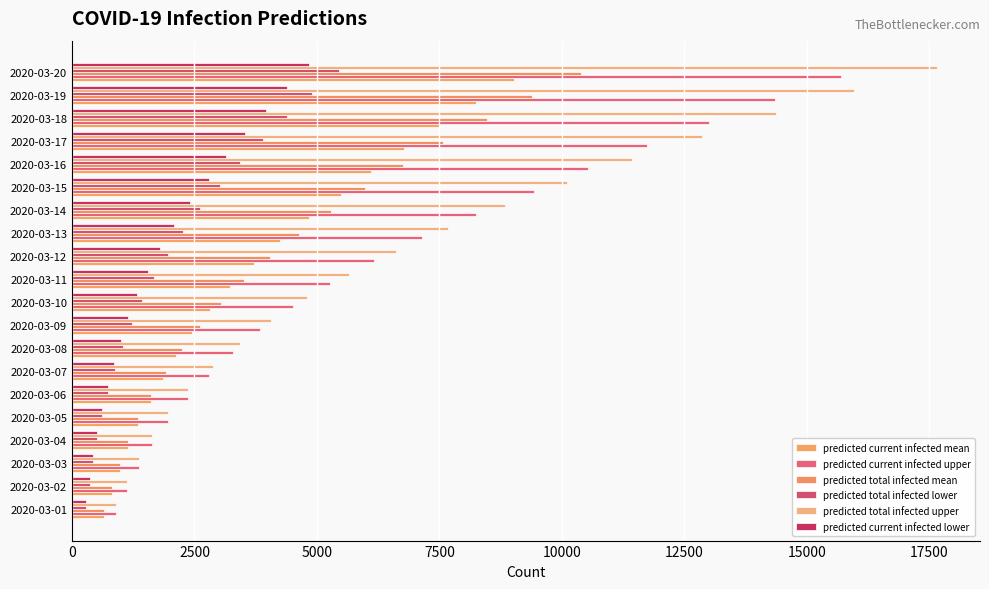

How many data points in predicted current infected mean are less than 3231?

10